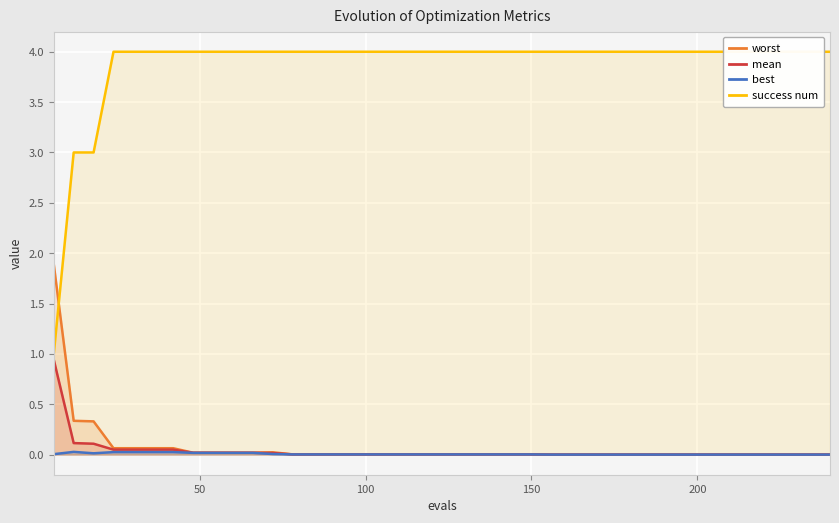

What is the highest value of the mean series?

0.9